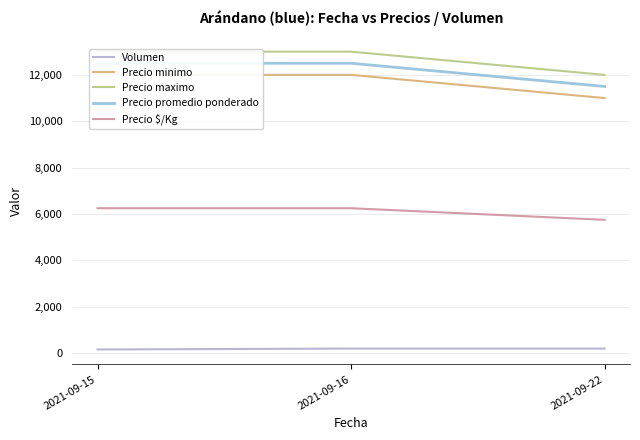

Which series has the largest total across all categories?

Precio maximo